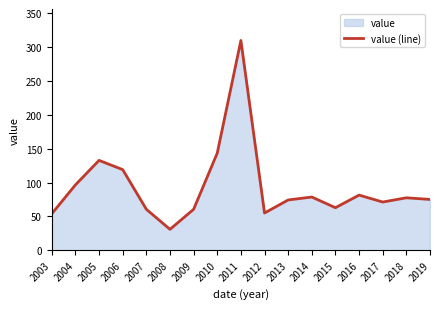

Reading left to right, what are all the values shown in this chart?

2003=53.8	2004=96.5	2005=132.7	2006=119.0	2007=60.5	2008=30.9	2009=60.5	2010=143.4	2011=309.7	2012=55.0	2013=74.2	2014=78.6	2015=62.8	2016=81.4	2017=71.2	2018=77.5	2019=75.0